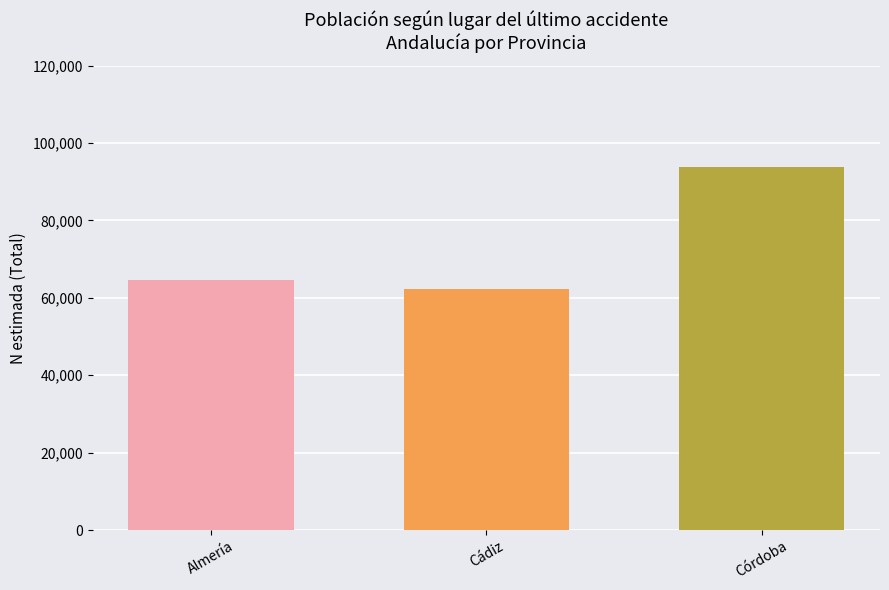

What is the value of the 3rd bar from the left?

93764